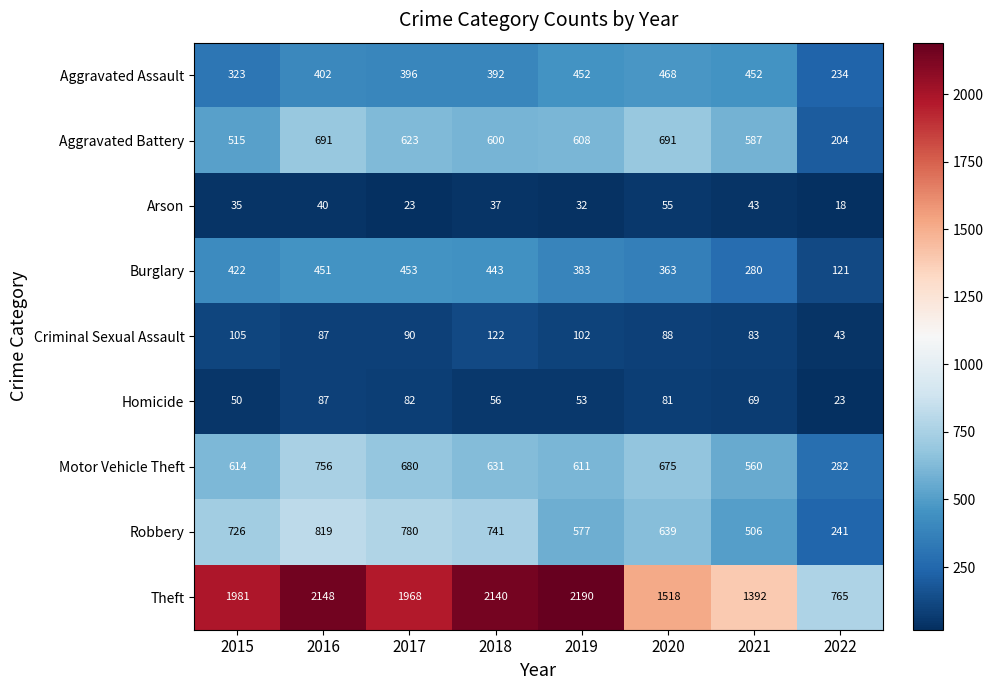

What is the difference between the highest and lowest values at 2022?

747